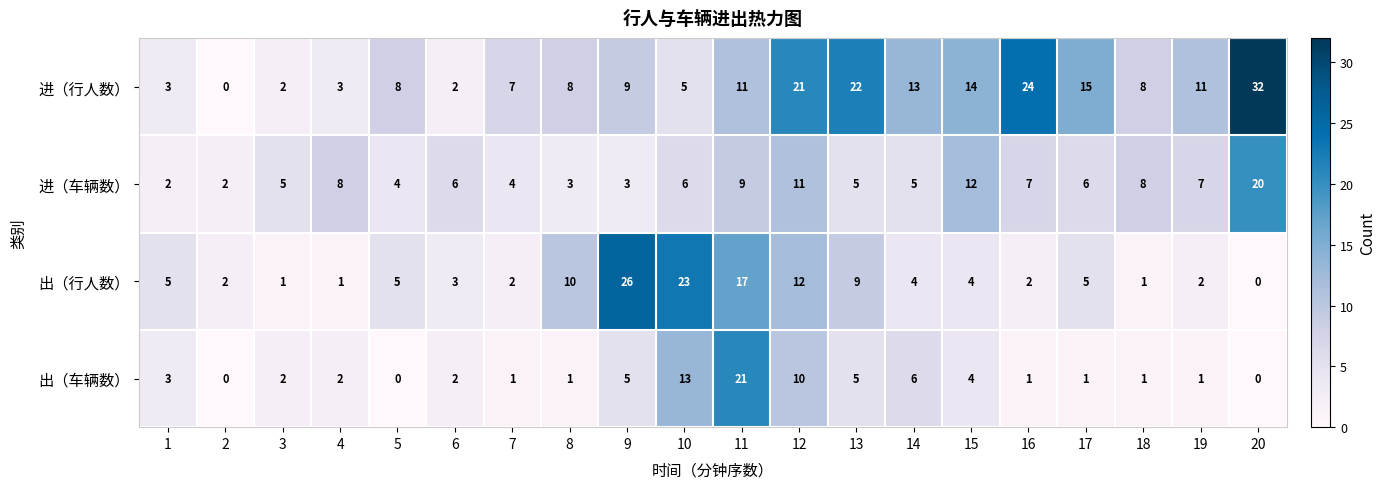

Rank the series at 11 from highest to lowest value.

出（车辆数）, 出（行人数）, 进（行人数）, 进（车辆数）